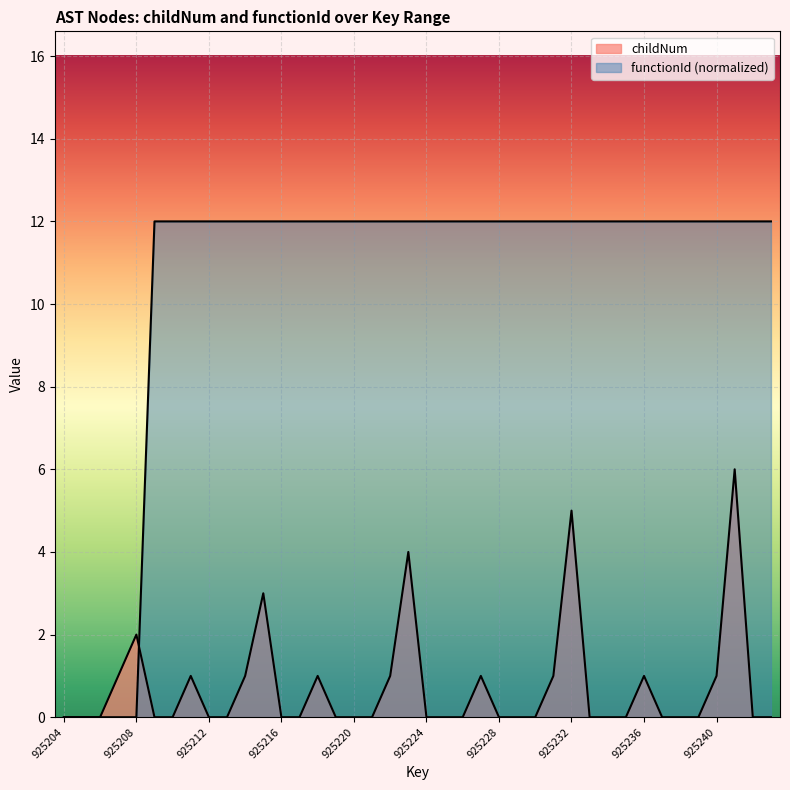

True or false: functionId has more than 2 points higher than both neighbors.

False